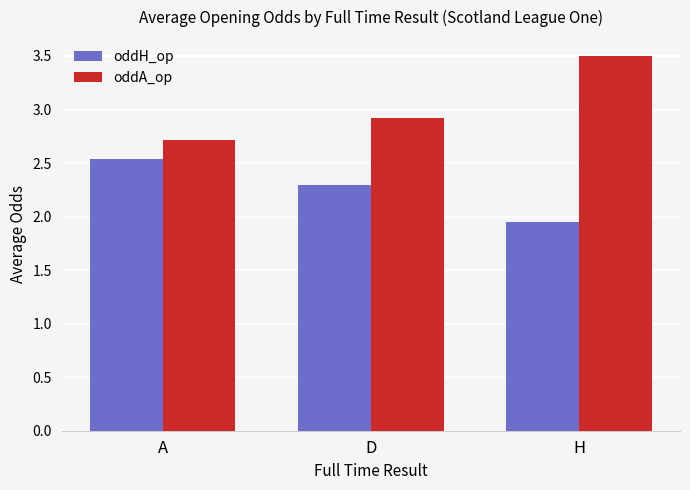

What is the average value of the oddA_op series?

3.0